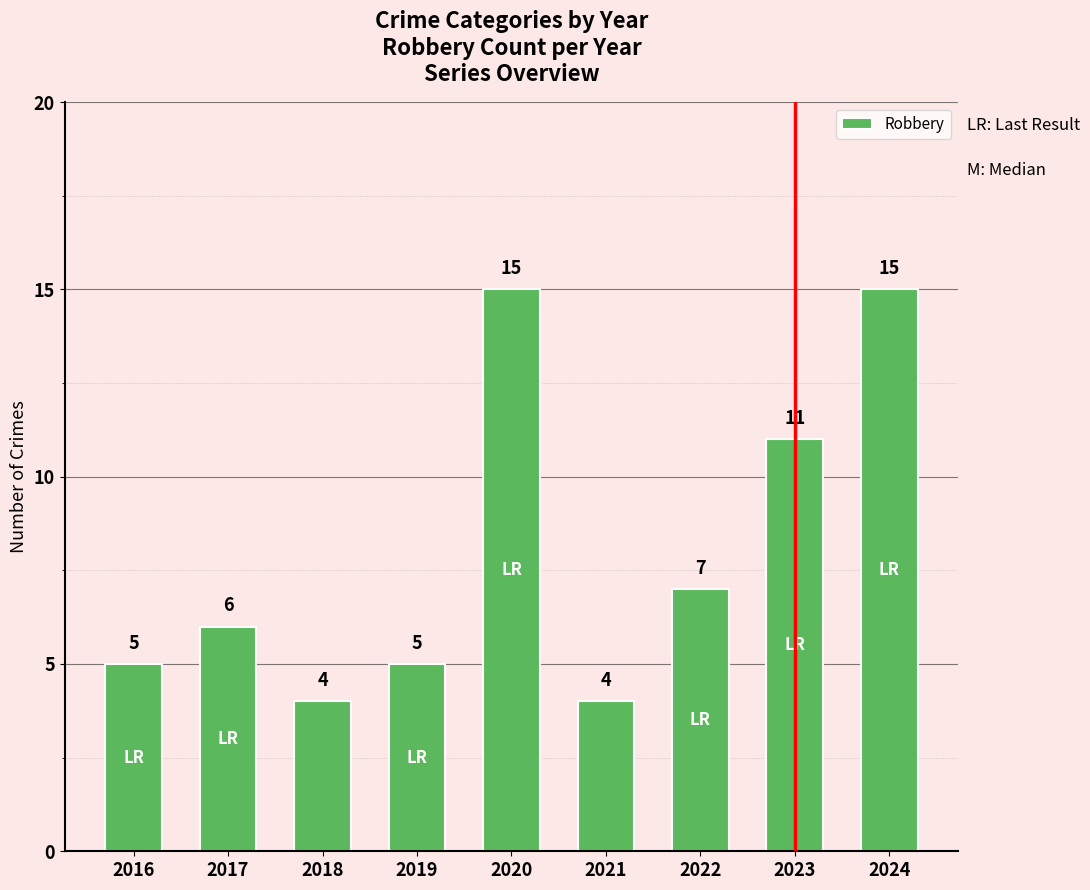

What is the greatest value displayed?

15